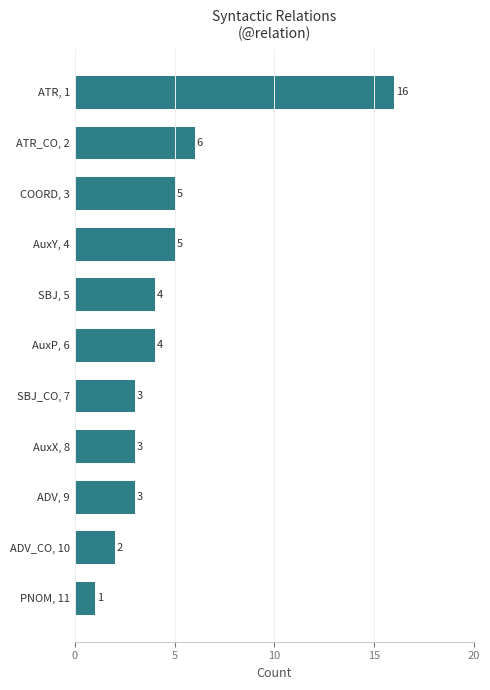

Reading top to bottom, list all the values displayed in this chart.

ATR, 1=16	ATR_CO, 2=6	COORD, 3=5	AuxY, 4=5	SBJ, 5=4	AuxP, 6=4	SBJ_CO, 7=3	AuxX, 8=3	ADV, 9=3	ADV_CO, 10=2	PNOM, 11=1